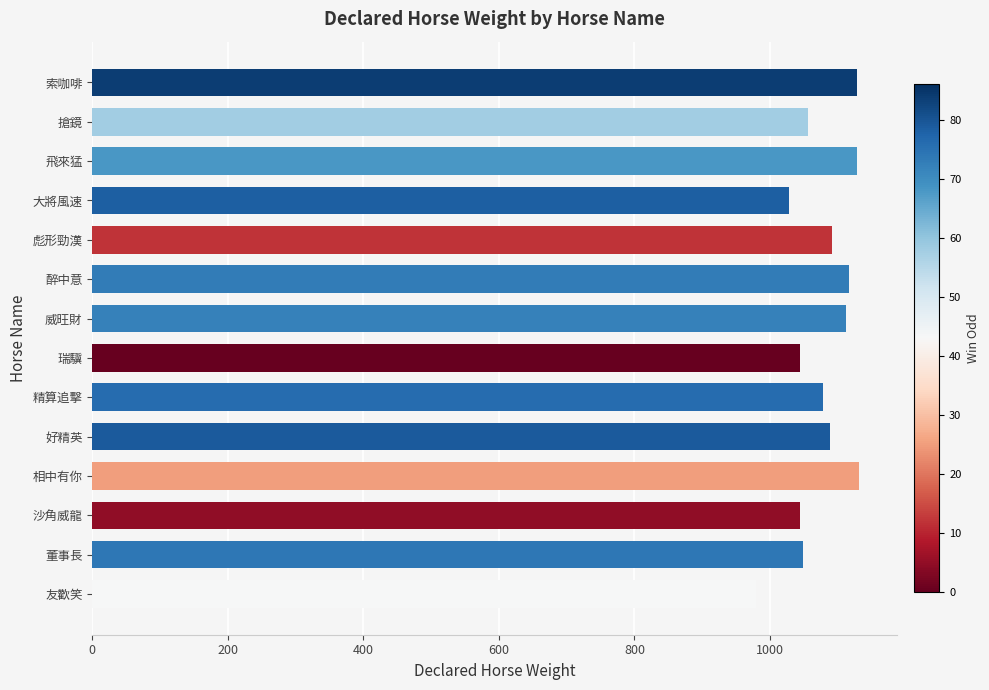

The value at 彪形勁漢 is 499. True or false?

False